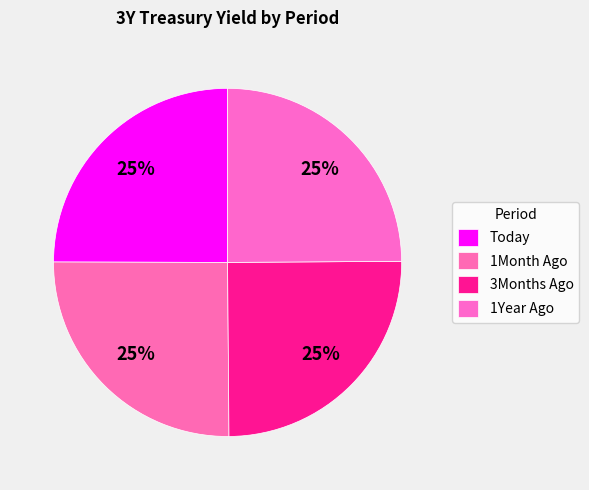

How many slices are in this pie chart?

4